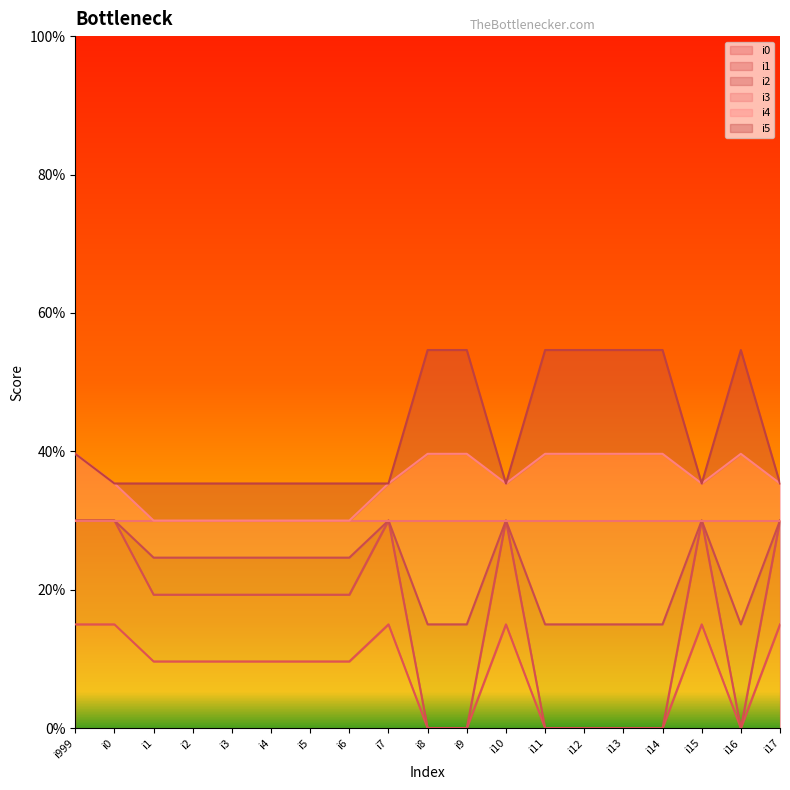

Rank the categories by i0 value from highest to lowest.

i999, i0, i7, i10, i15, i17, i1, i2, i3, i4, i5, i6, i8, i9, i11, i12, i13, i14, i16